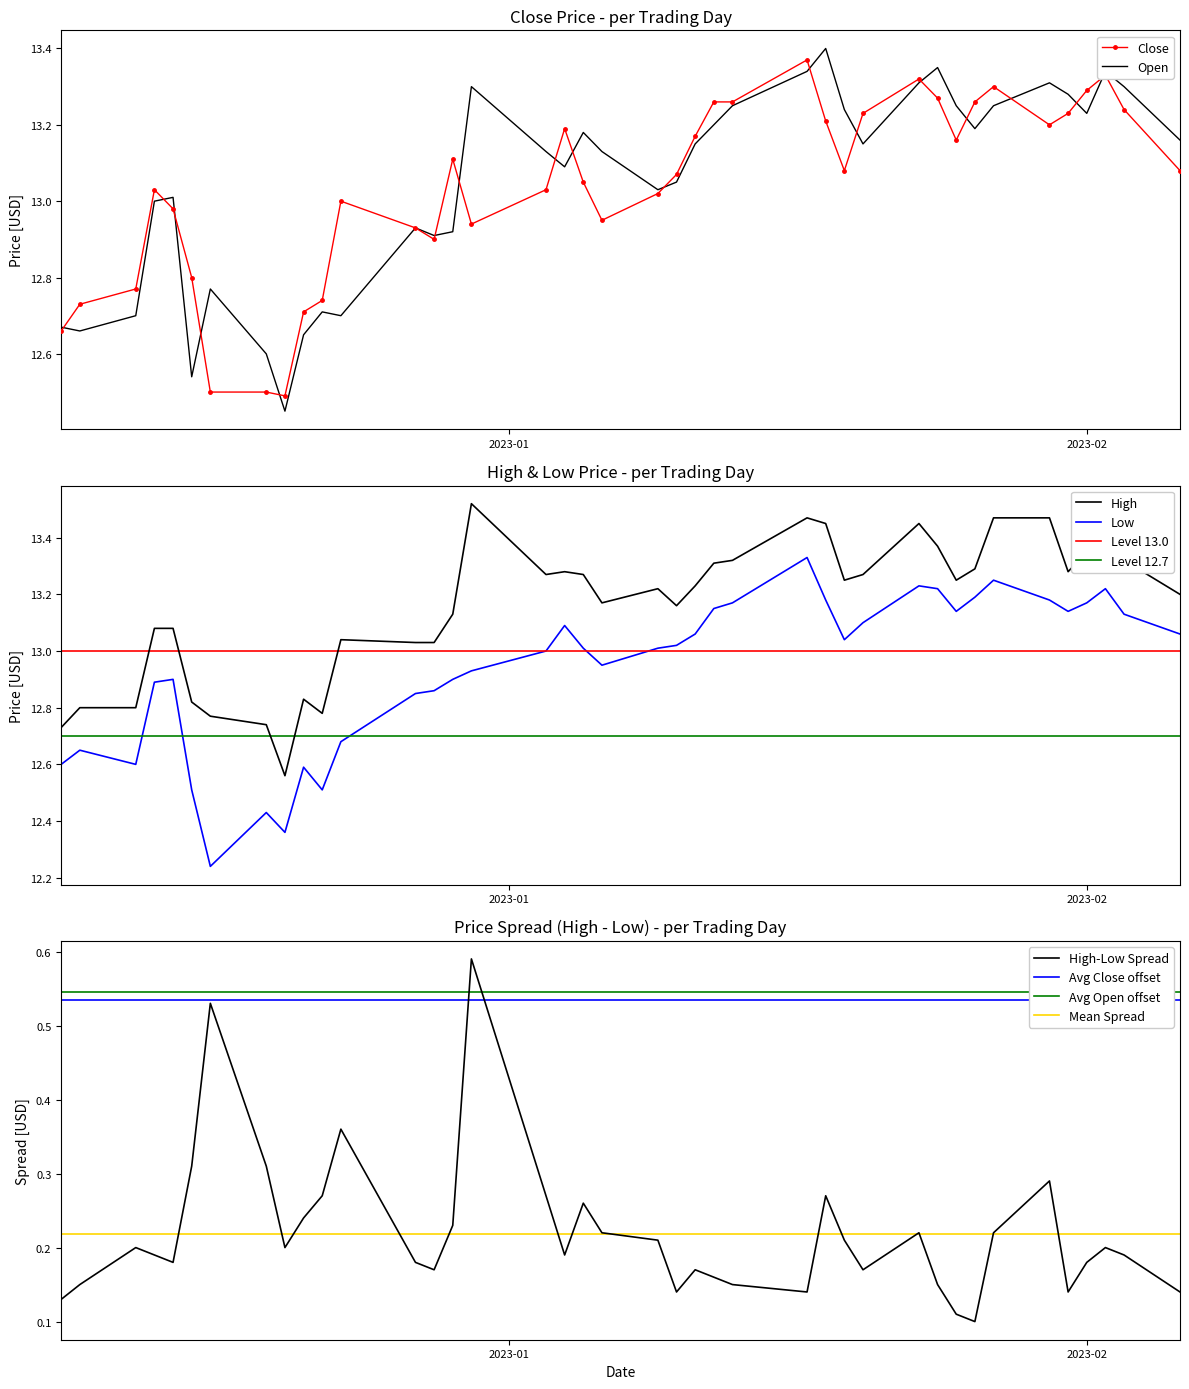

How many data points in Low are less than 13?

17